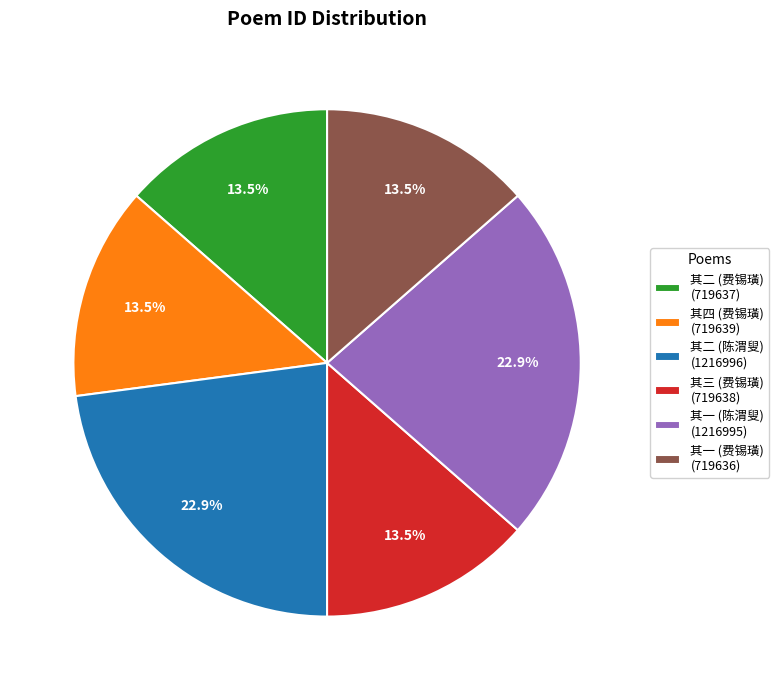

Do 其三 (费锡璜) (719638) and 其四 (费锡璜) (719639) together represent more than half of the pie?

No